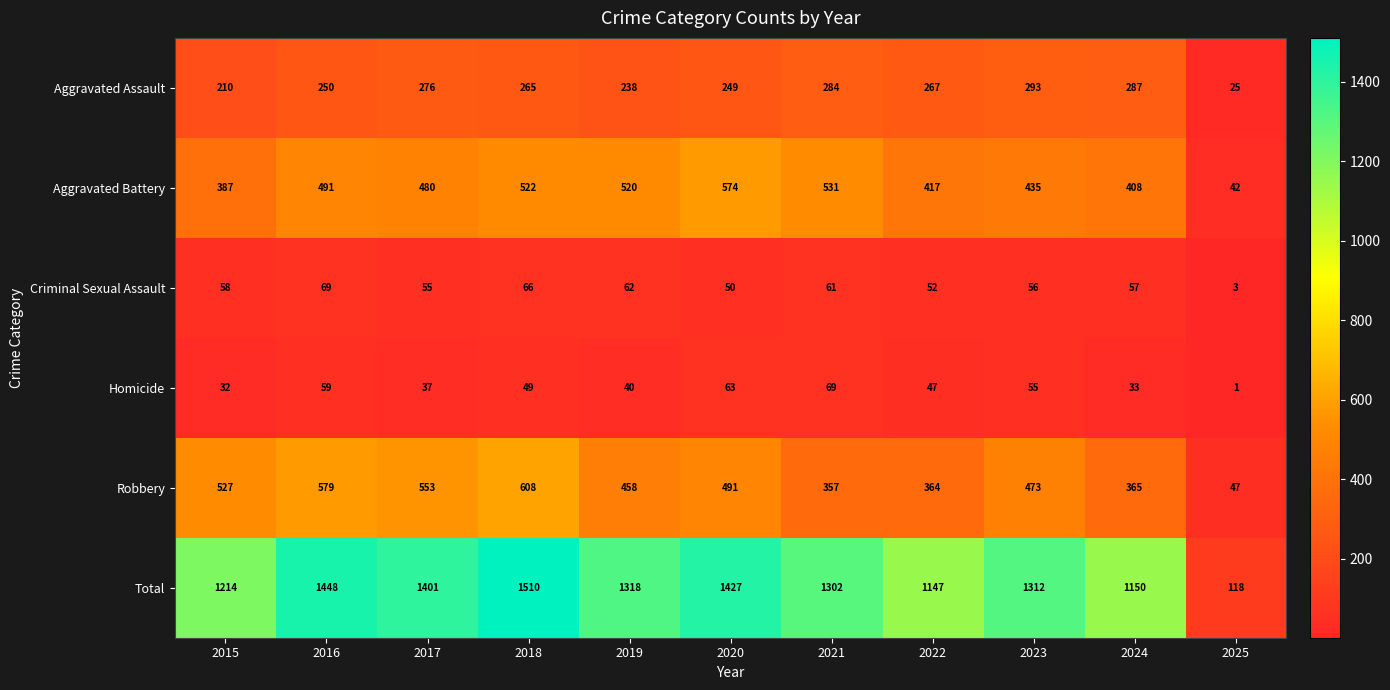

At 2025, list the series in order from largest to smallest.

Total, Robbery, Aggravated Battery, Aggravated Assault, Criminal Sexual Assault, Homicide